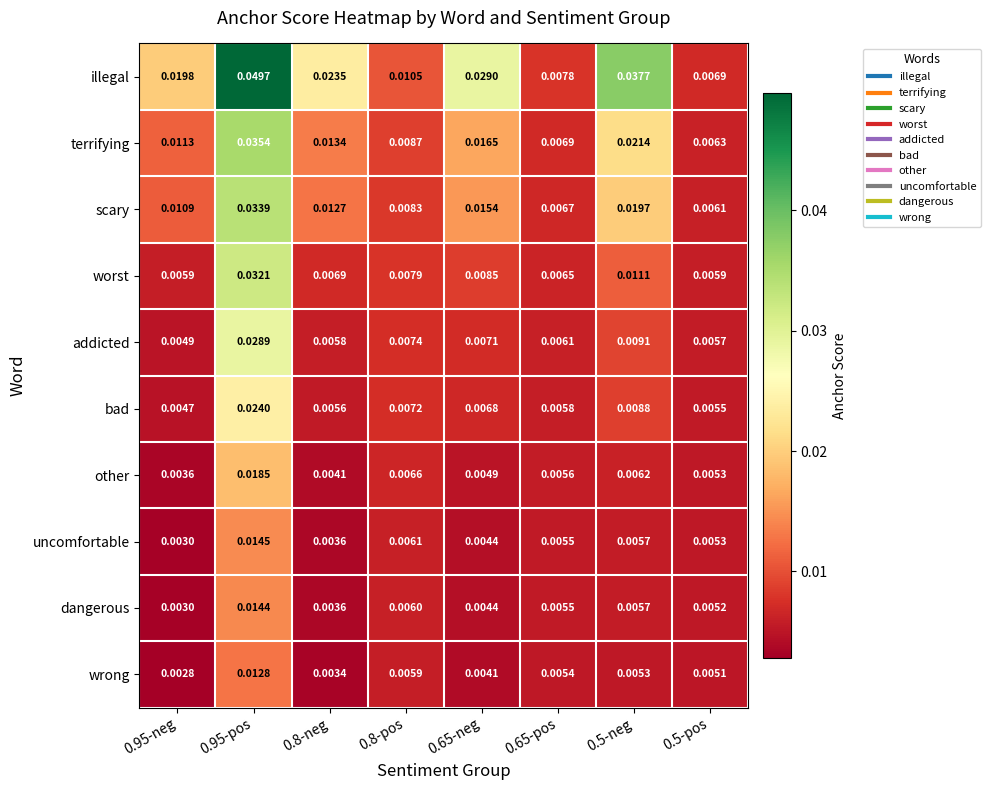

Which series has the largest total across all categories?

illegal